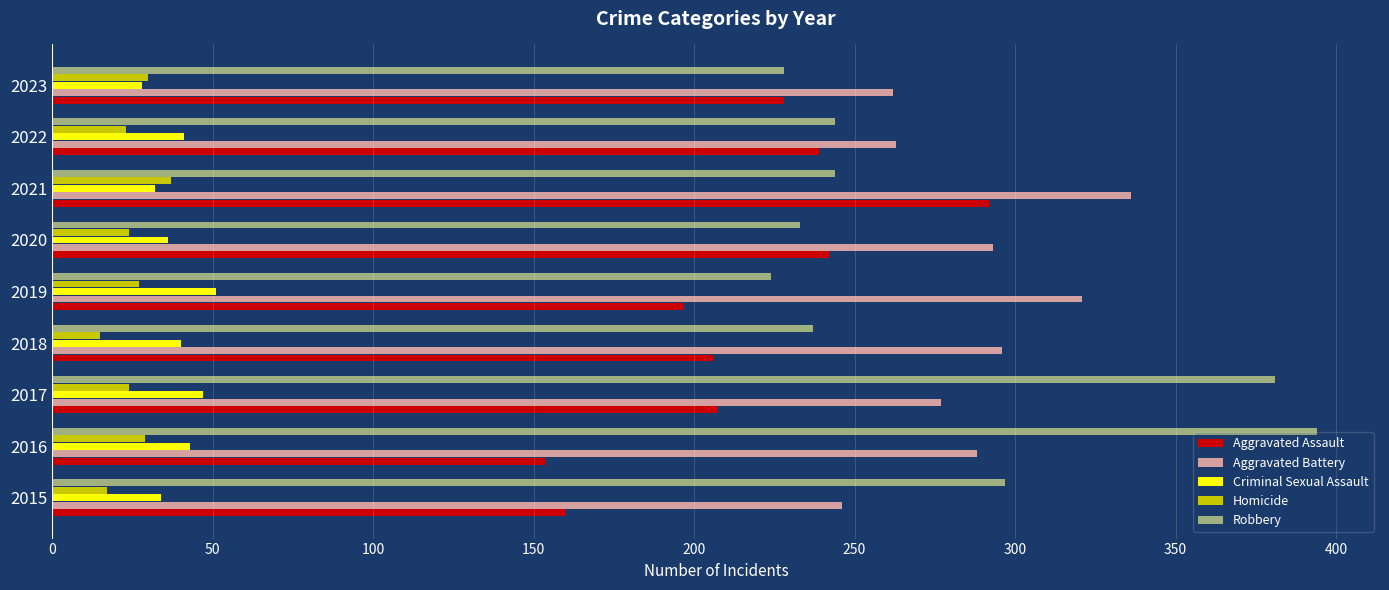

What is the total value across all series at 2021?

941